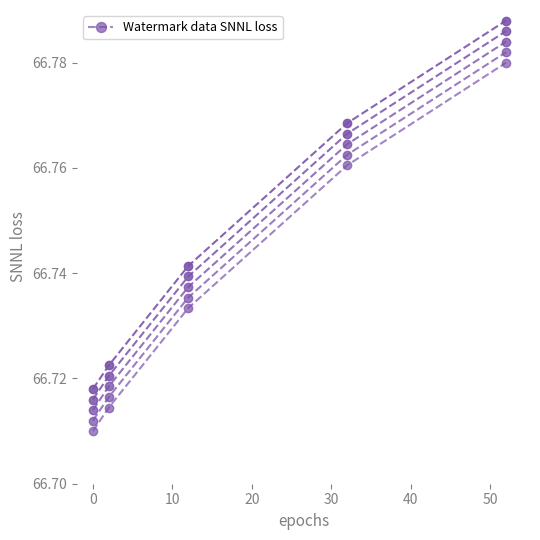

How many categories are shown in the chart?

5